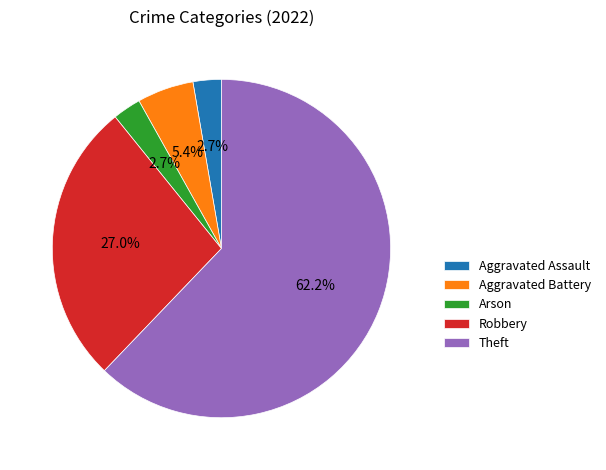

Which category has the biggest portion of the pie?

Theft